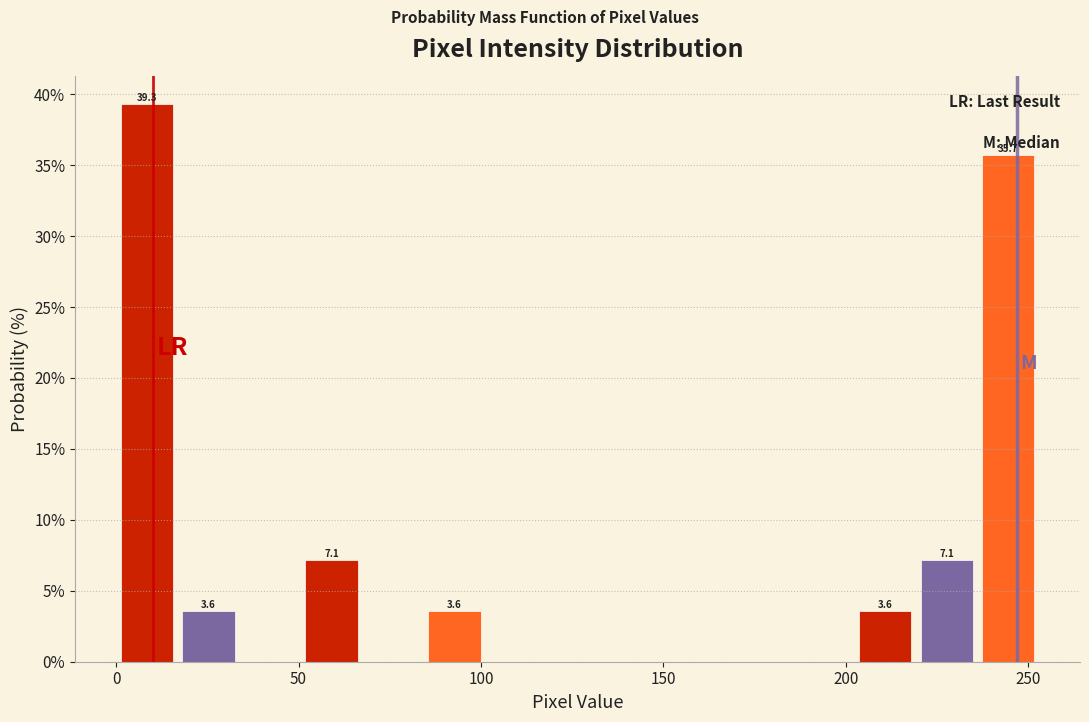

Around what value on the x-axis is the tallest bar? Give the approximate position of its centre, as read against the axis.

10